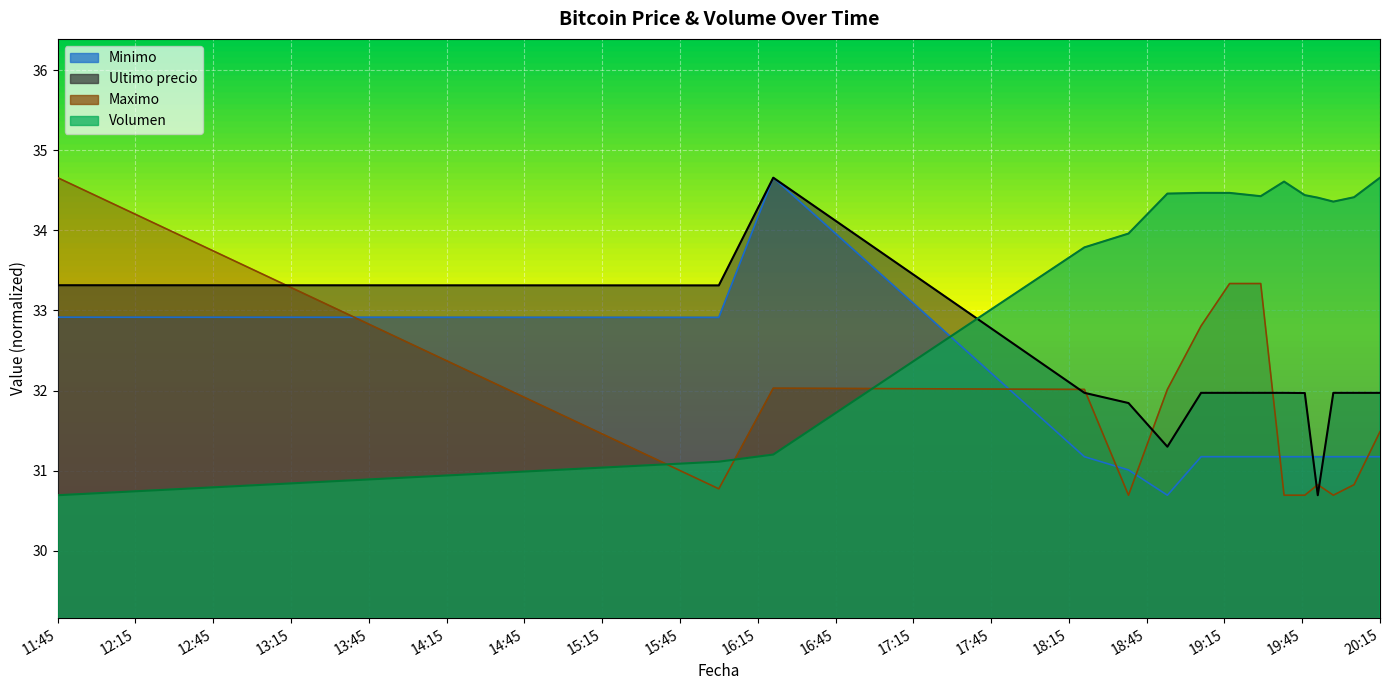

What is the lowest value of the Volumen series?

30.7